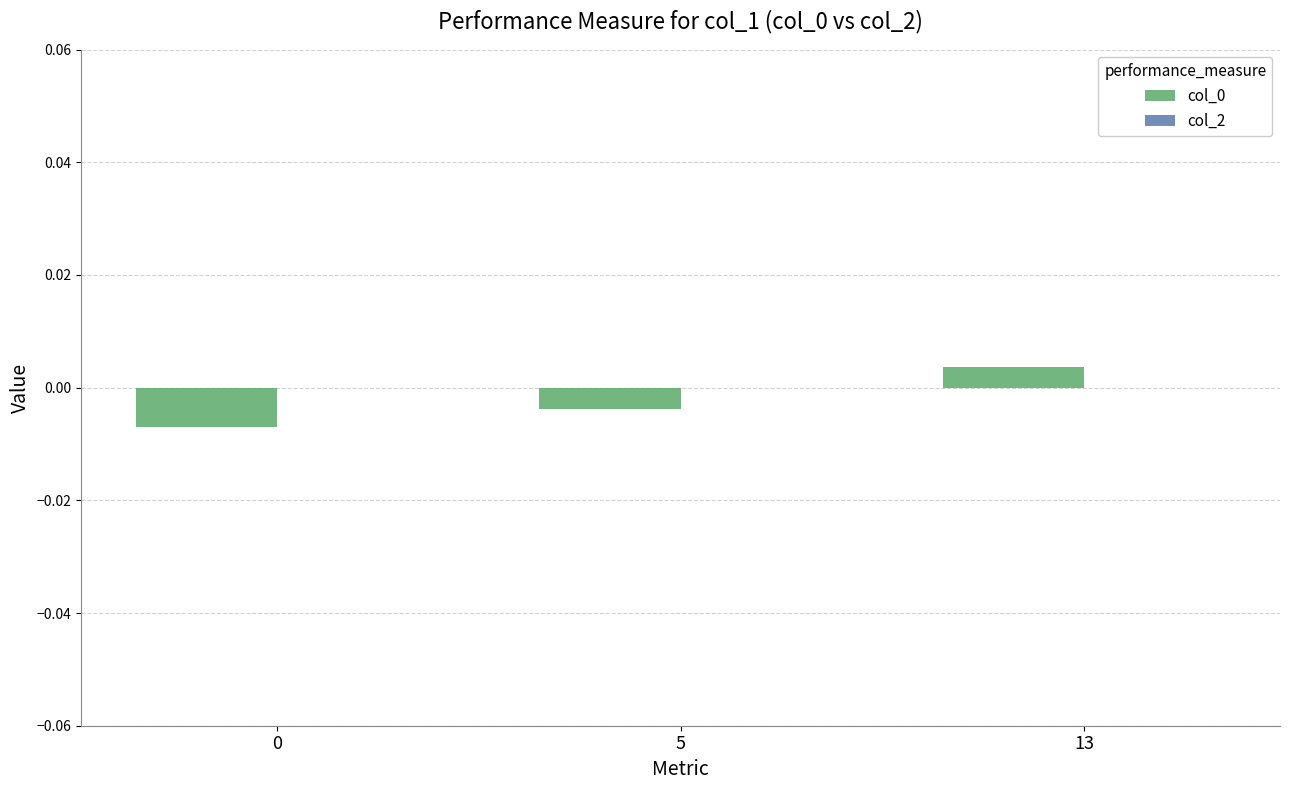

Which has a higher value, 13 or 0?

13